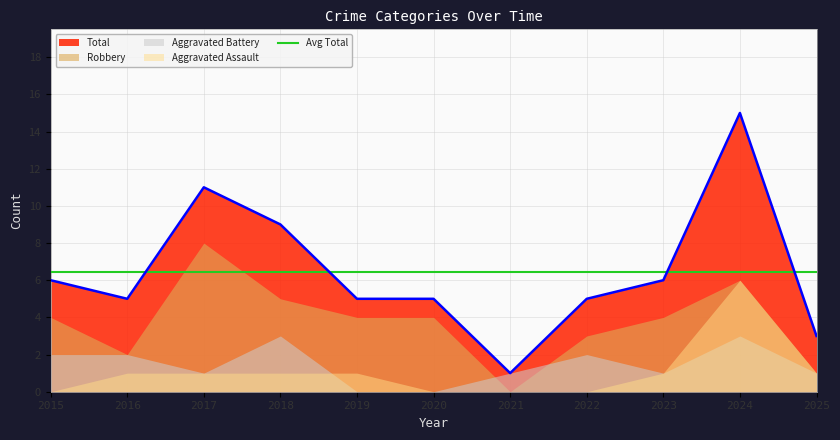

What is the value of the Aggravated Assault point at the 10th from the left?

6